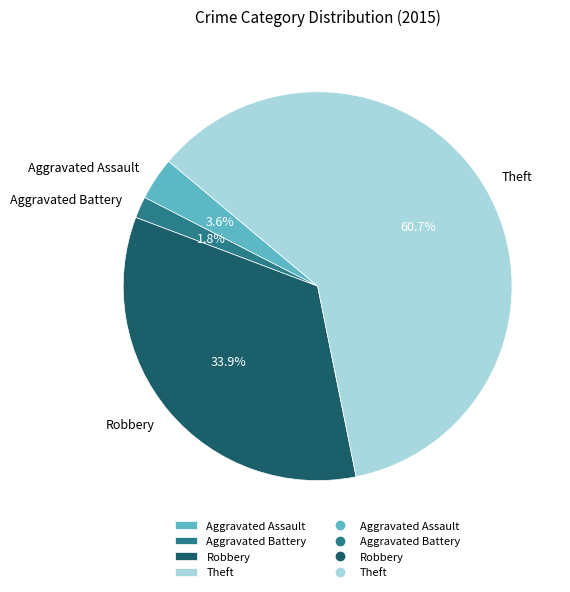

What is the total percentage of Aggravated Battery and Robbery?

35.7%